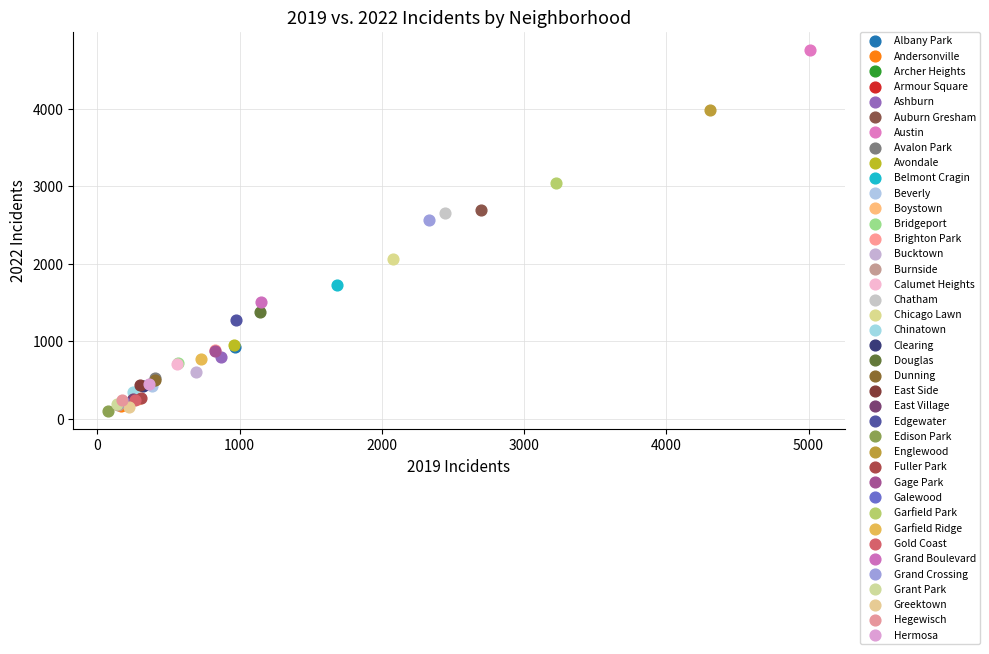

Which series reaches the minimum Y coordinate?

Edison Park